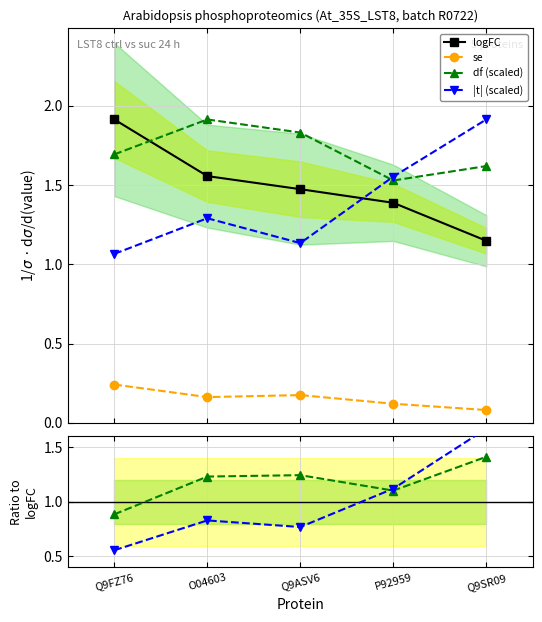

How many lines are shown in the chart?

4